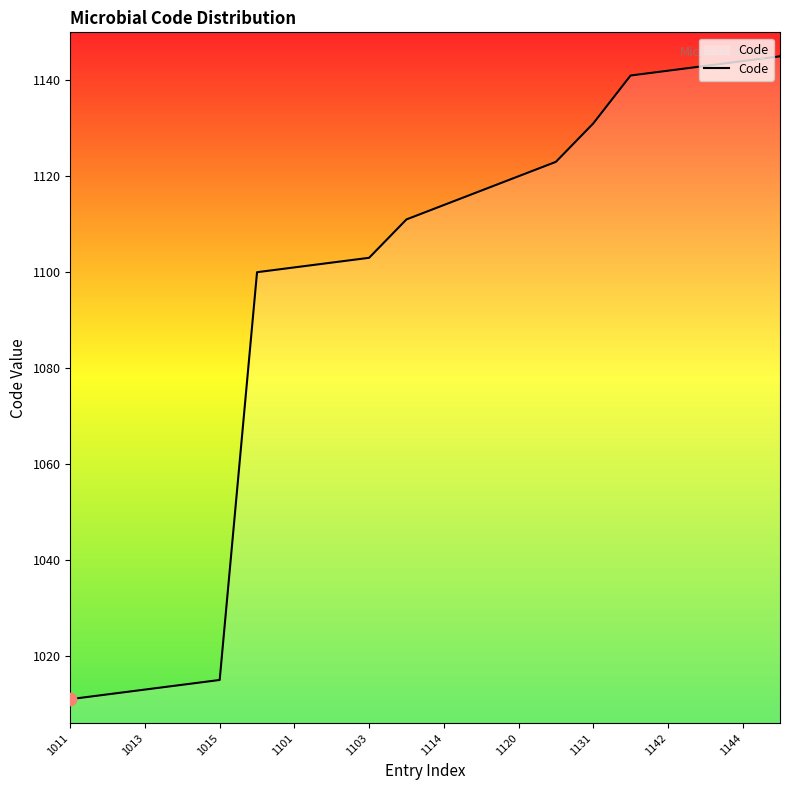

What is the minimum value shown in the chart?

1011